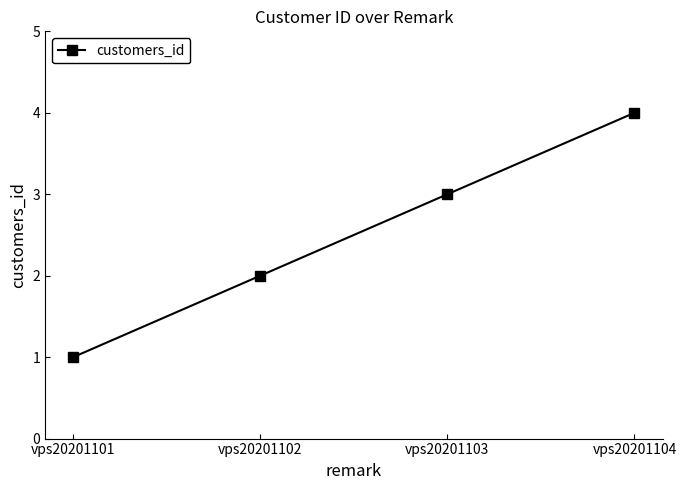

What is the approximate value at vps20201101?

1